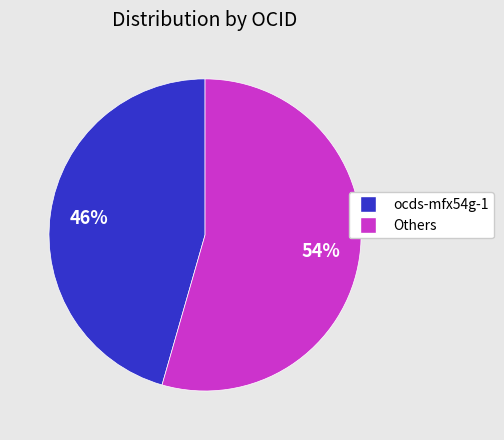

Does any single category account for the majority?

Yes